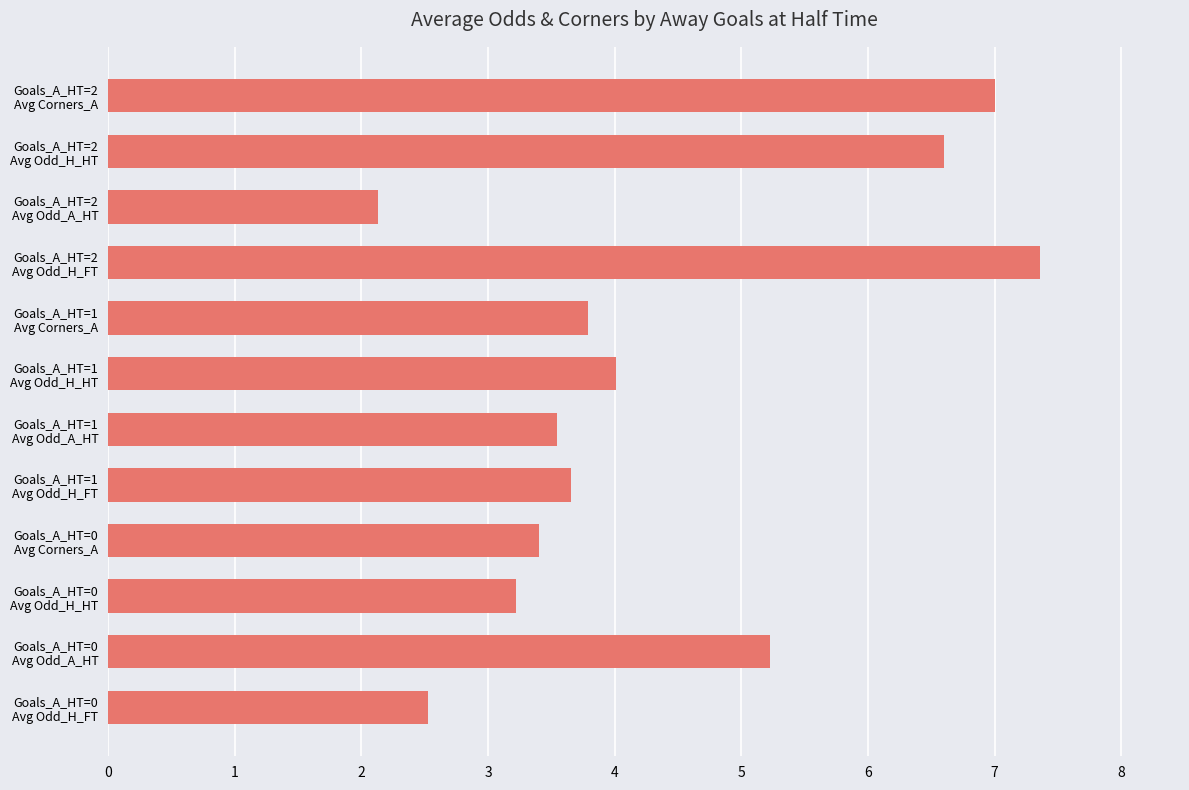

List the labels in order of value, largest first.

Goals_A_HT=2
Avg Odd_H_FT, Goals_A_HT=2
Avg Corners_A, Goals_A_HT=2
Avg Odd_H_HT, Goals_A_HT=0
Avg Odd_A_HT, Goals_A_HT=1
Avg Odd_H_HT, Goals_A_HT=1
Avg Corners_A, Goals_A_HT=1
Avg Odd_H_FT, Goals_A_HT=1
Avg Odd_A_HT, Goals_A_HT=0
Avg Corners_A, Goals_A_HT=0
Avg Odd_H_HT, Goals_A_HT=0
Avg Odd_H_FT, Goals_A_HT=2
Avg Odd_A_HT